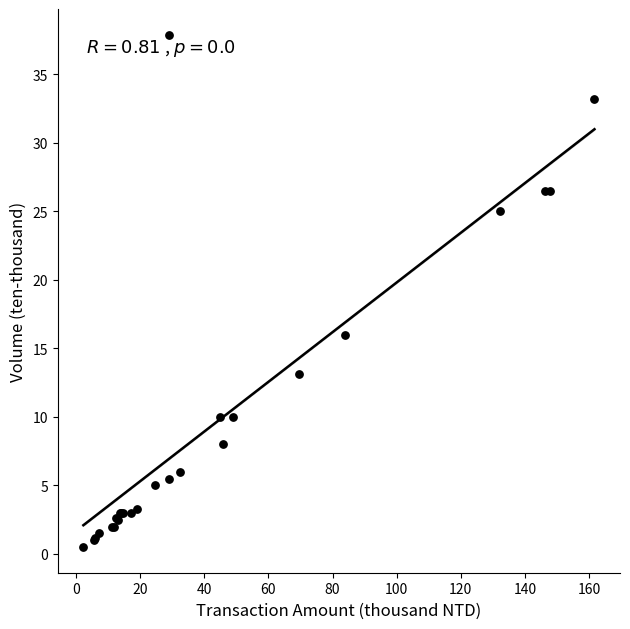

What Y value in the scatter plot is closest to 19?

16.0